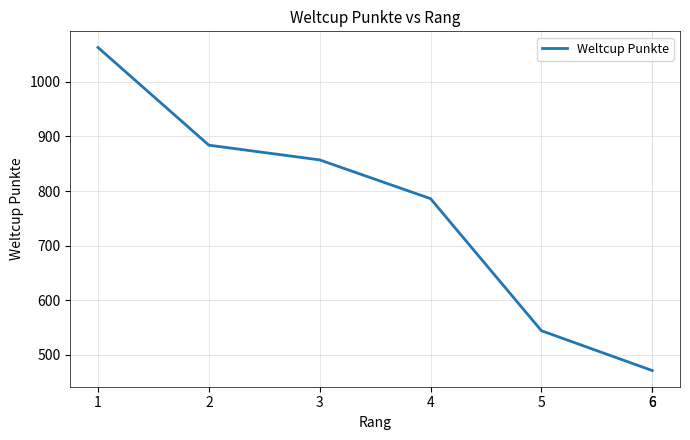

What is the value of the 1st point from the left?

1063